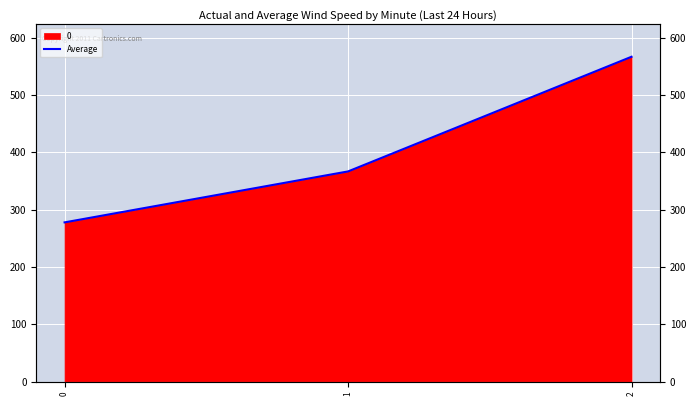

How many values are below 366?

1